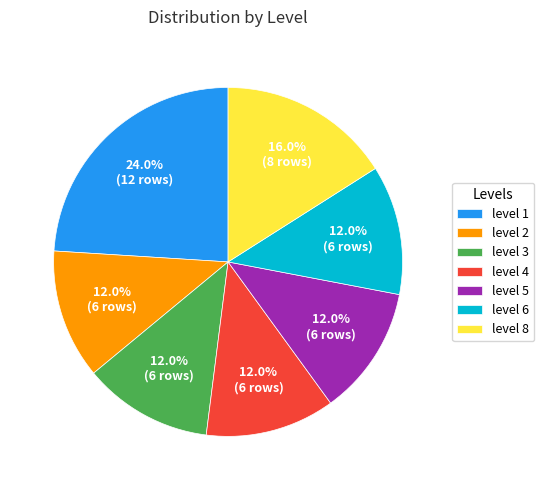

Which has a higher value, level 8 or level 3?

level 8